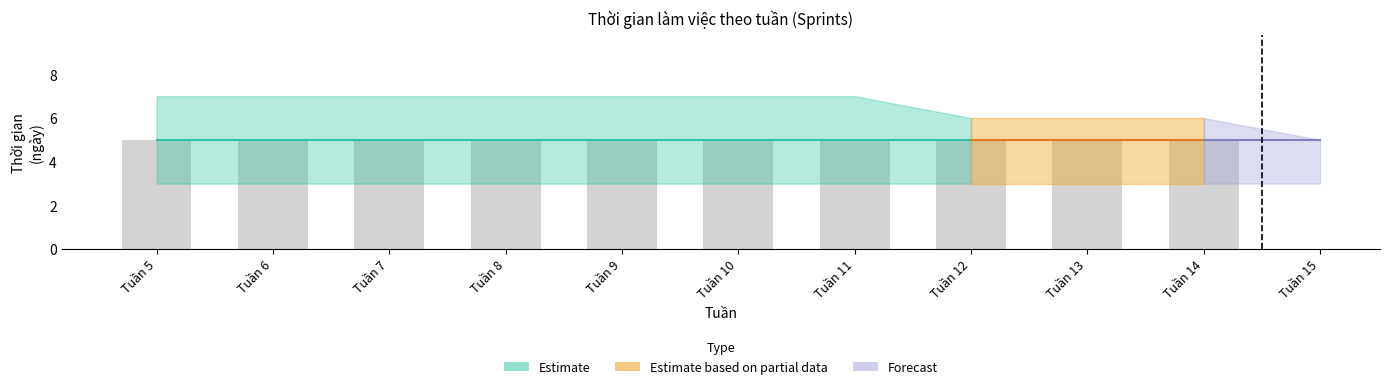

Rank the categories by lower_estimate value from lowest to highest.

Tuần 5, Tuần 6, Tuần 7, Tuần 8, Tuần 9, Tuần 10, Tuần 11, Tuần 12, Tuần 13, Tuần 14, Tuần 15